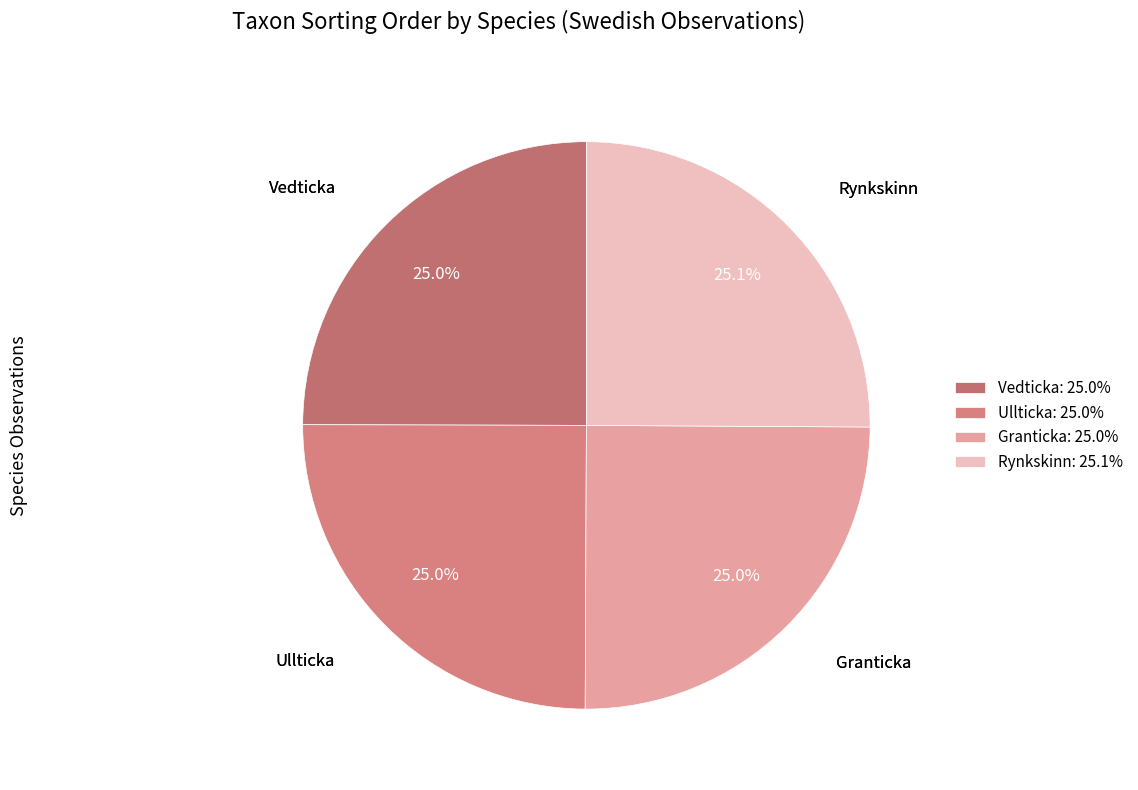

True or false: Rynkskinn accounts for 25% of the total.

True